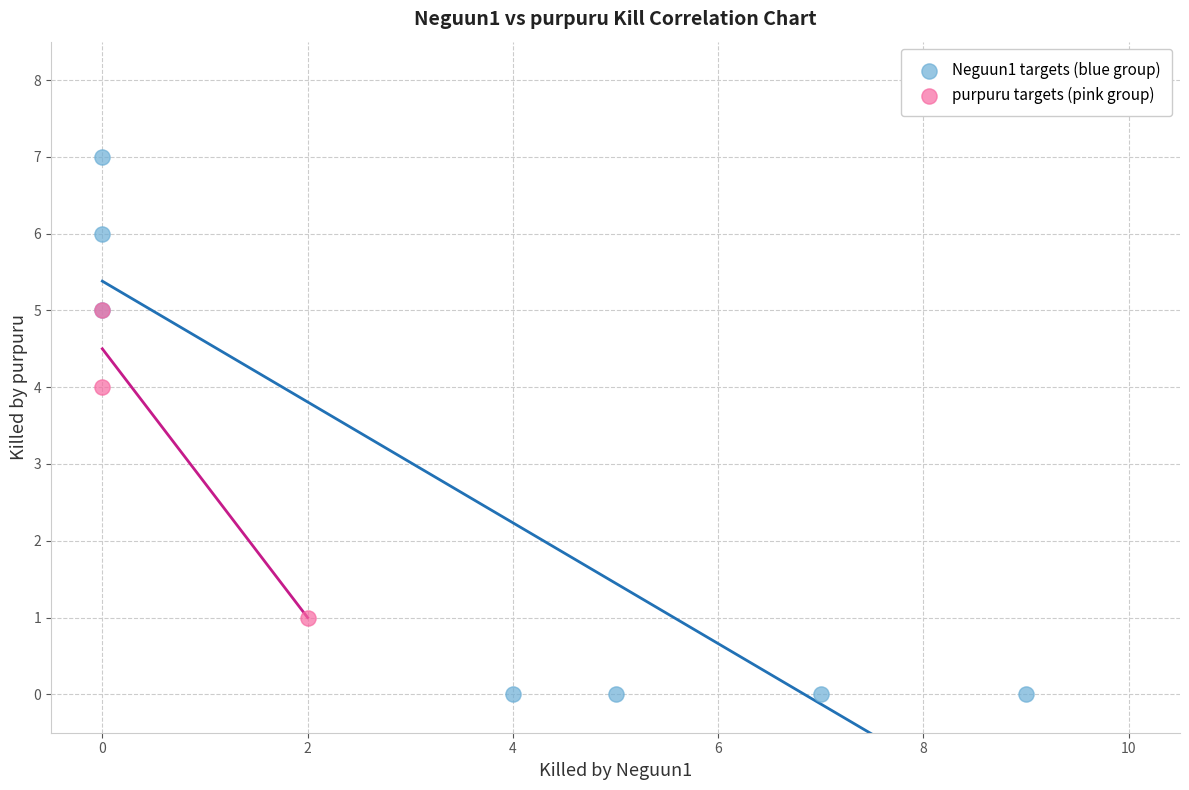

Which series contains the highest Y value?

Neguun1 targets (blue group)